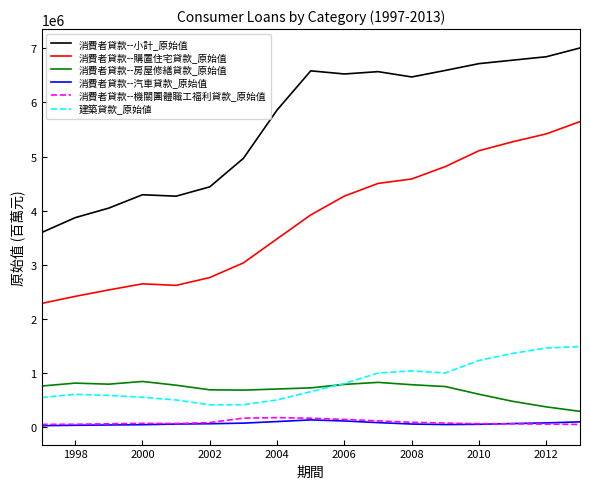

What is the maximum value shown in the chart?

7005972